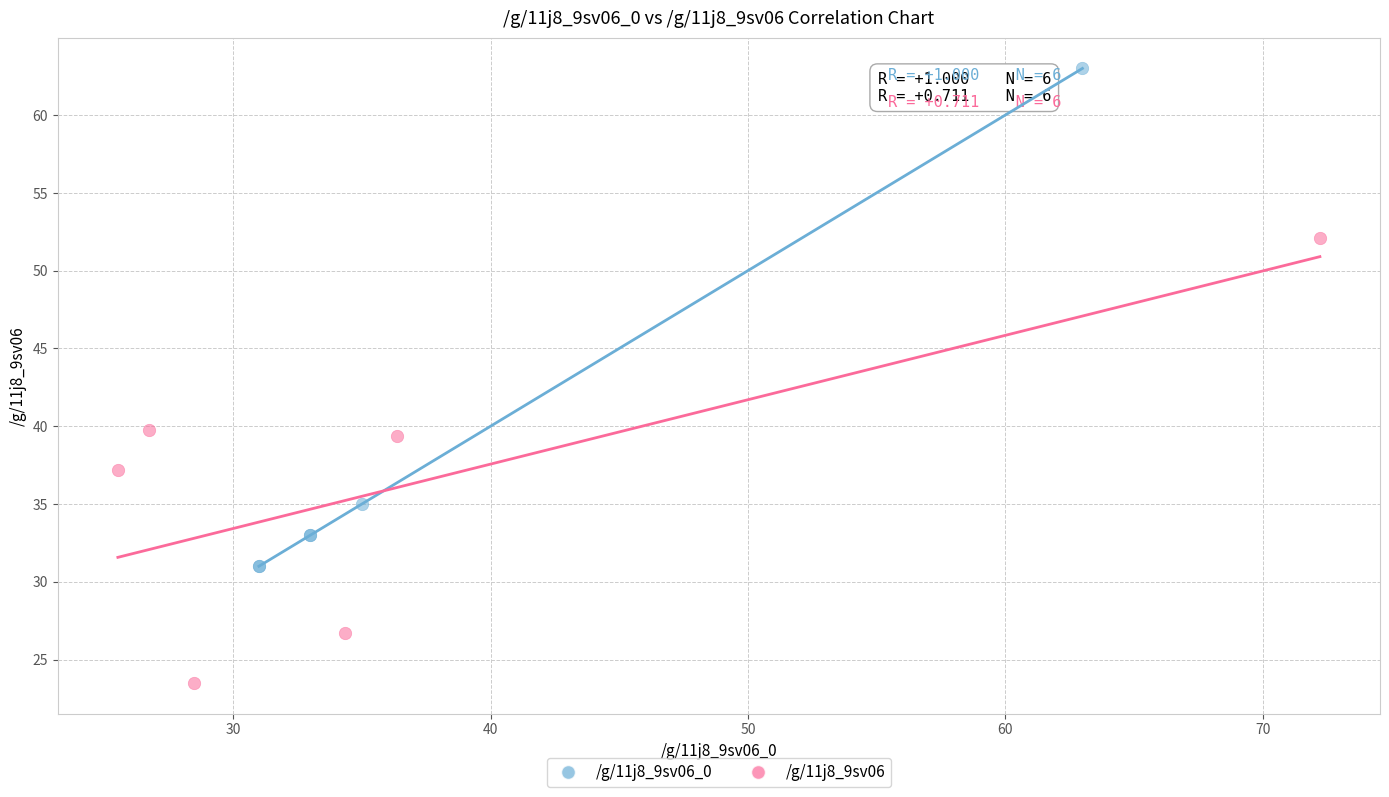

Which series has the widest spread of Y values?

/g/11j8_9sv06_0